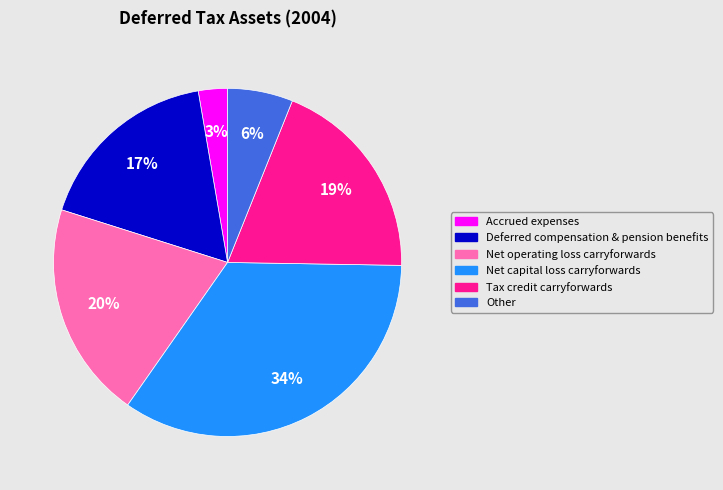

Does any single category account for the majority?

No